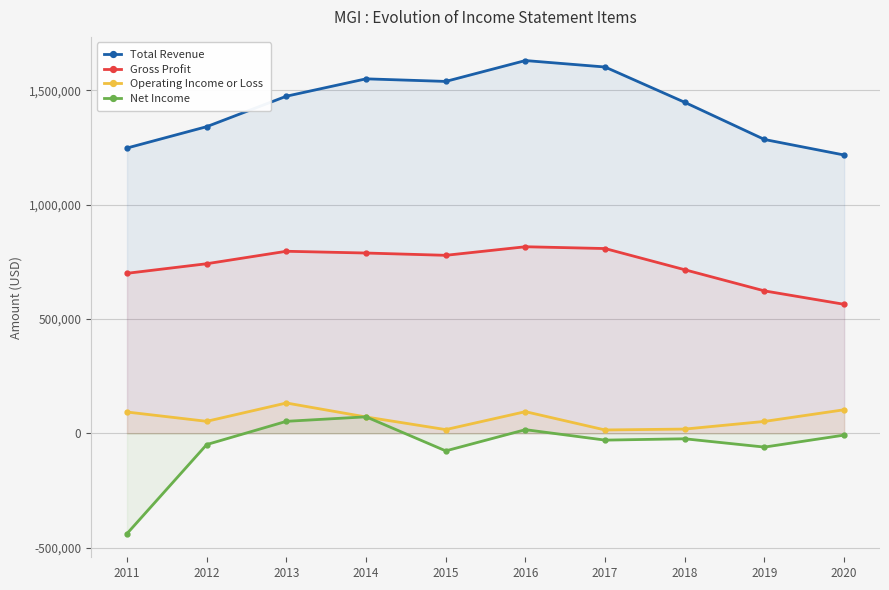

Which series has the largest total across all categories?

Total Revenue